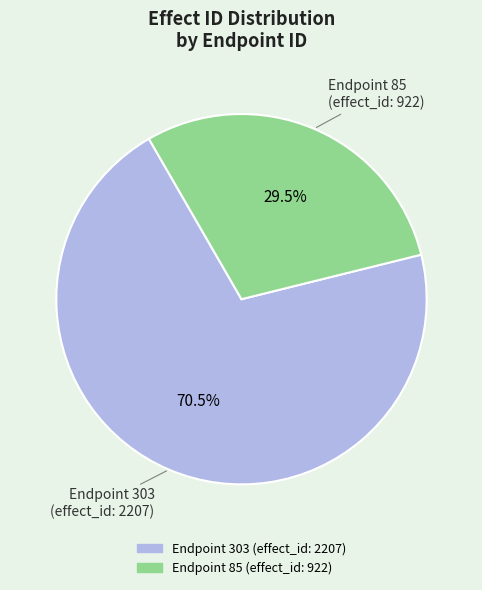

Is there any slice that represents more than half of the pie?

Yes